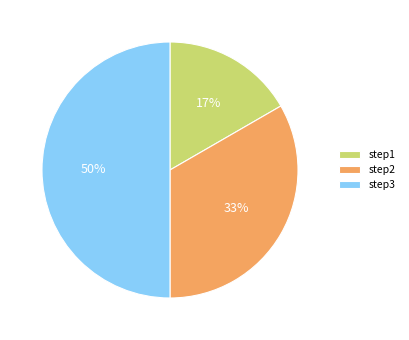

To the nearest percent, what percentage of the pie is step1?

17%